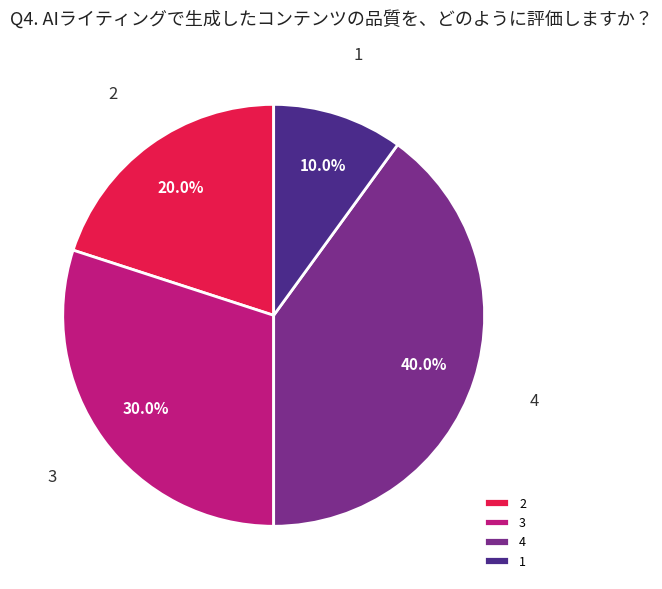

Is the sum of 4 and 2 greater than half?

Yes